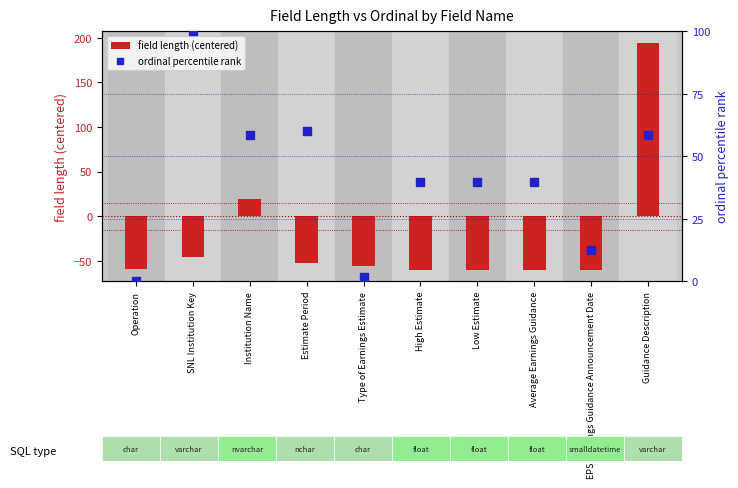

What are all the series names shown in the legend?

field length (centered), ordinal percentile rank